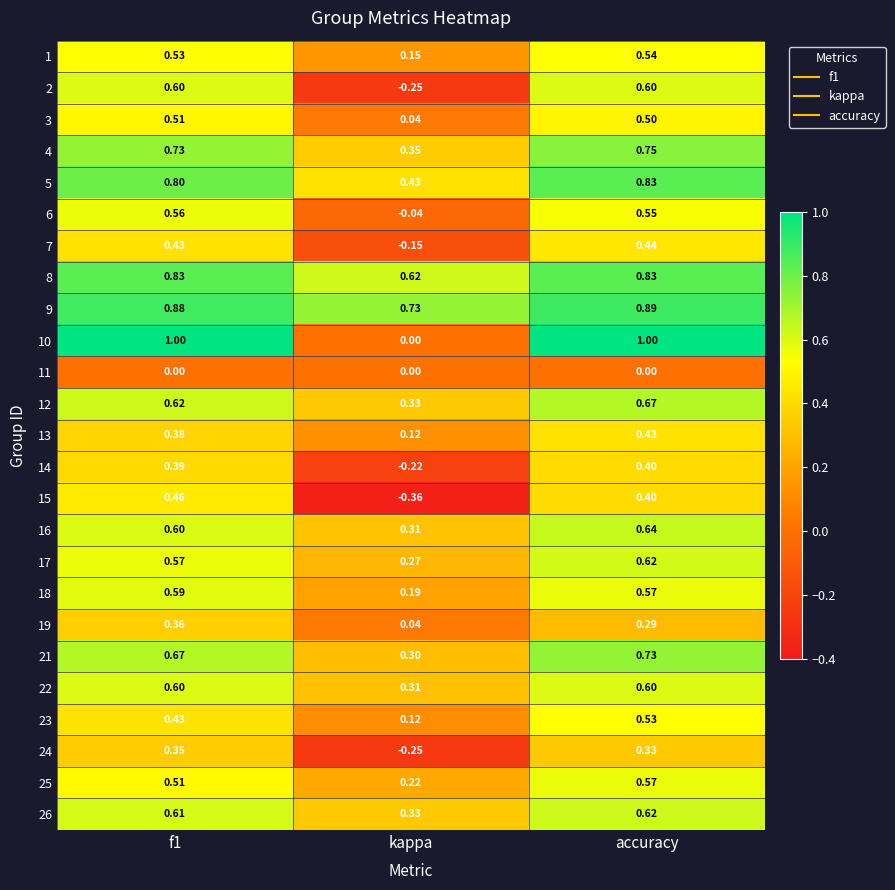

Count the number of categories in the chart.

3